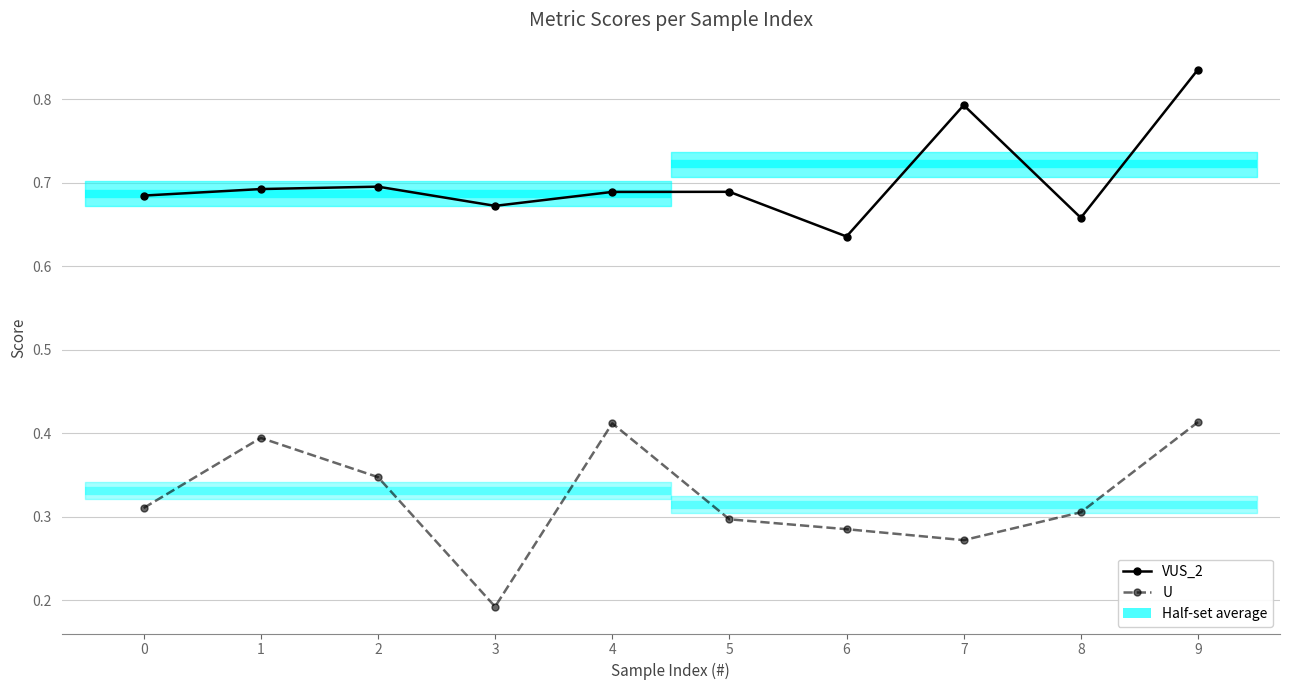

Reading left to right, transcribe all the data shown in this chart.

VUS_2: 0.7	0.7	0.7	0.7	0.7	0.7	0.6	0.8	0.7	0.8
U: 0.3	0.4	0.3	0.2	0.4	0.3	0.3	0.3	0.3	0.4